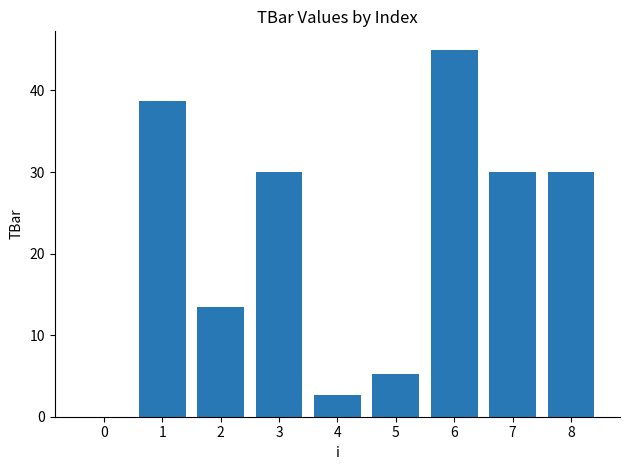

Is it true that the value at 2 is 13.4?

True